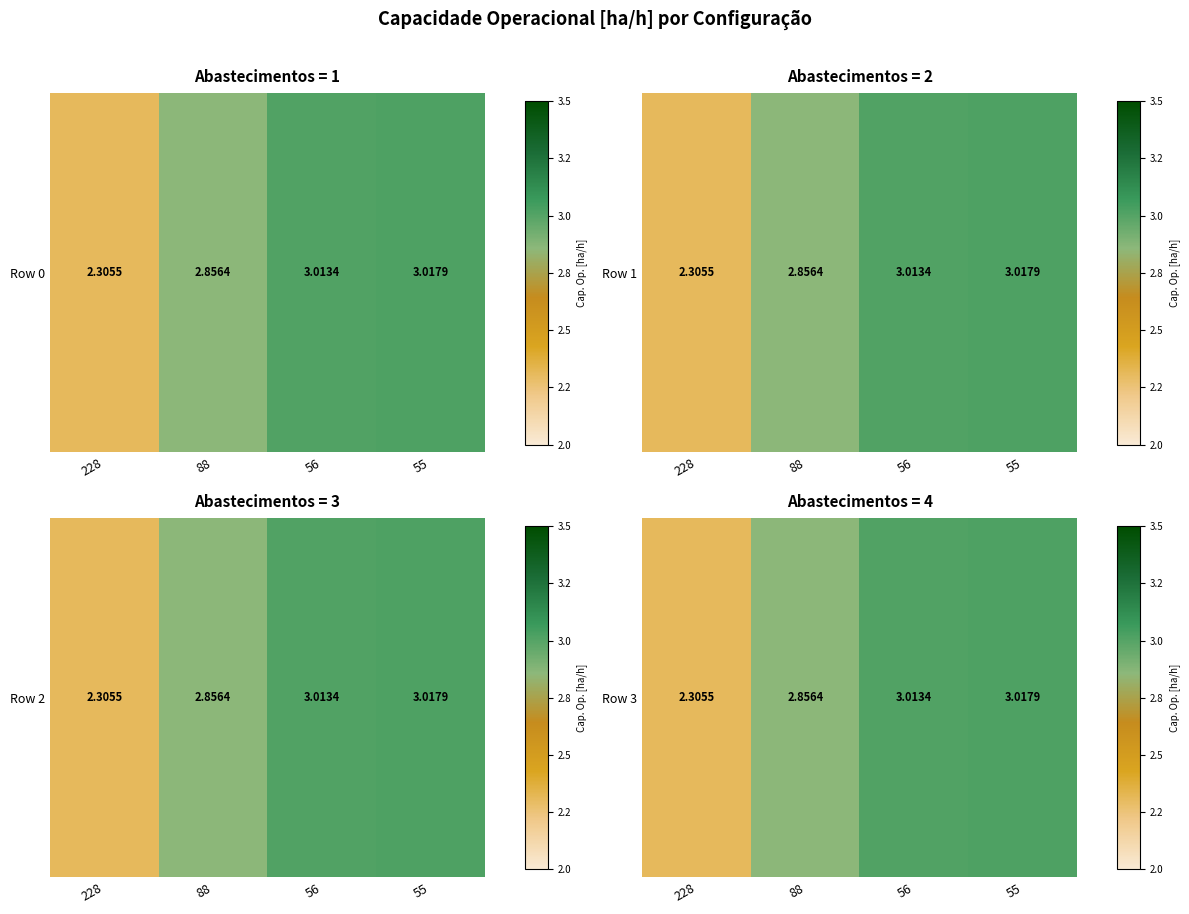

What is the difference between the values at 88 and 56?

0.2